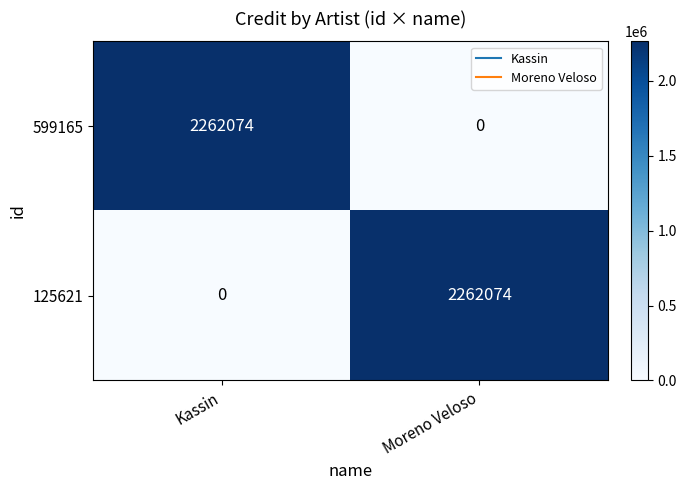

What is the sum of all 125621 values?

2262074